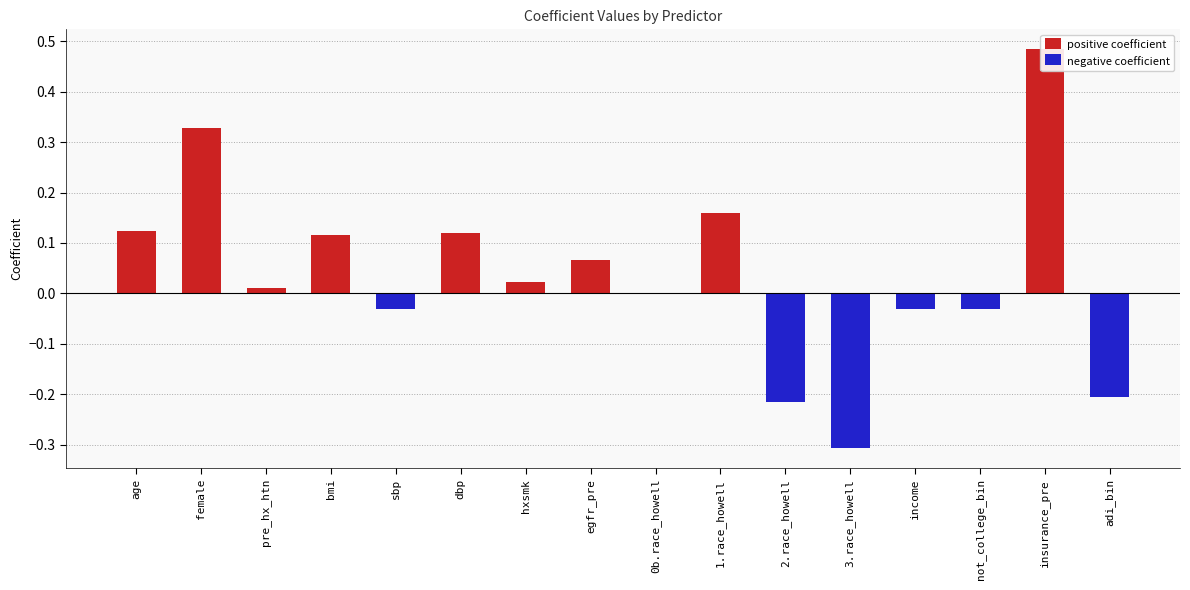

What is the average value of the positive coefficient series?

0.1